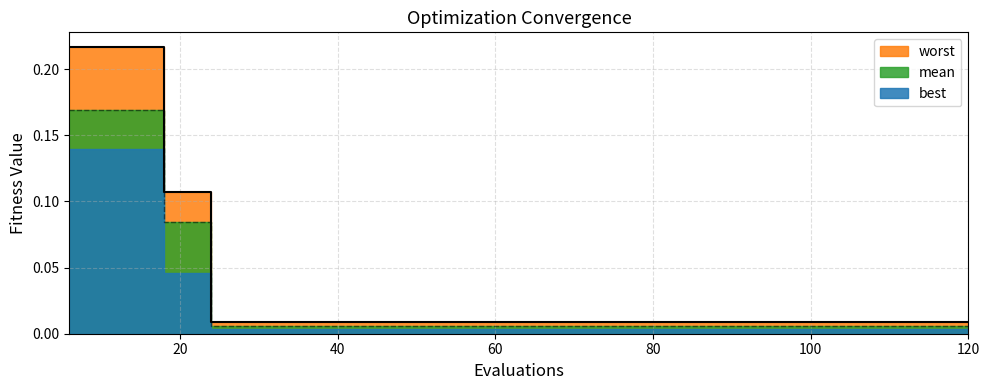

What is the difference between the best values at 18 and 108?

0.1